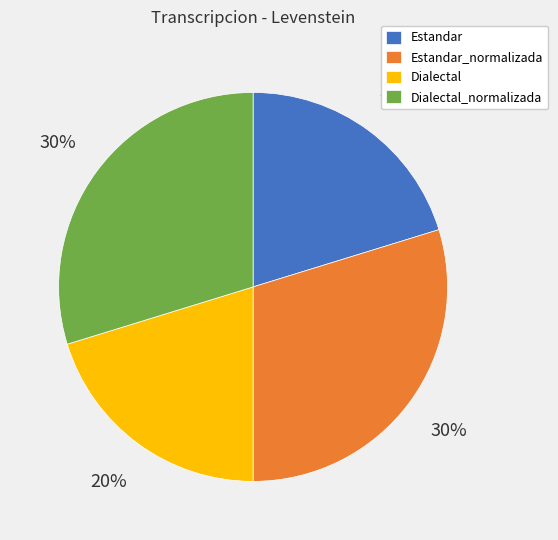

True or false: Estandar_normalizada accounts for 30% of the total.

True